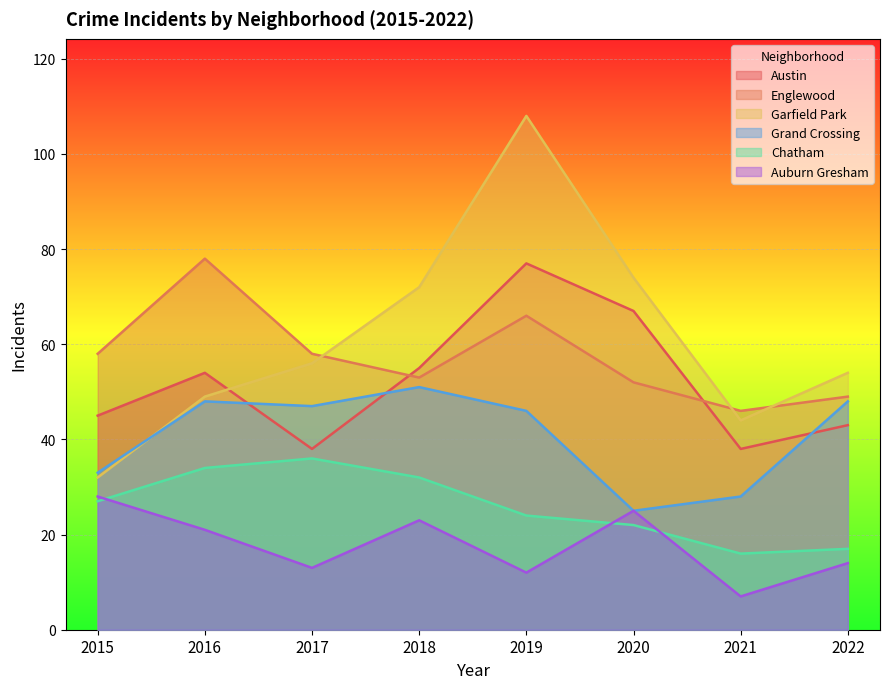

Is the value of Chatham at 2021 greater than the value of Auburn Gresham at 2019?

Yes